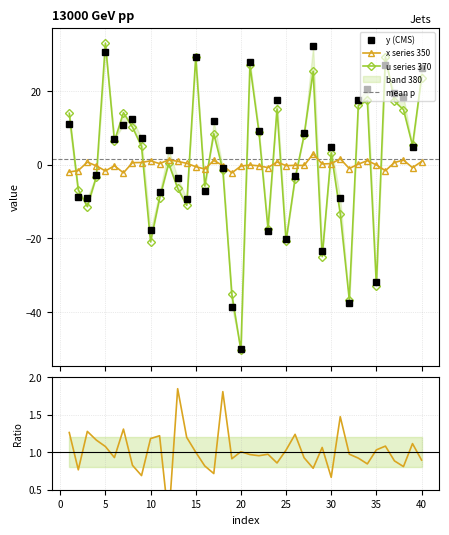

Does the chart have visible grid lines?

Yes